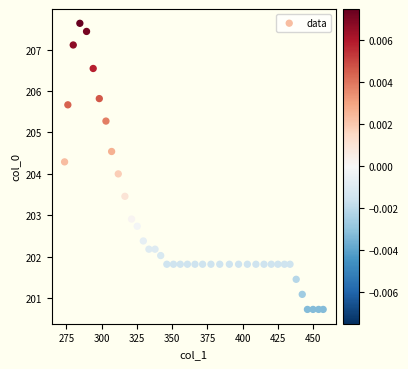

What is the range of X values (max minus min)?

183.4